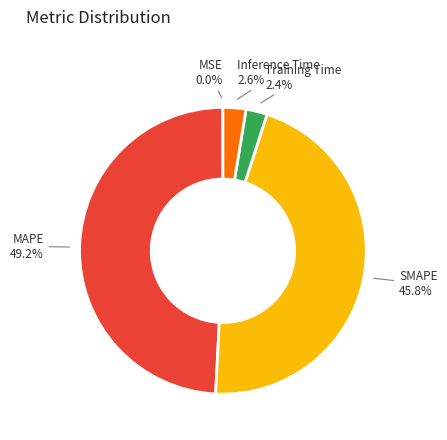

Which has a higher value, Inference Time or SMAPE?

SMAPE